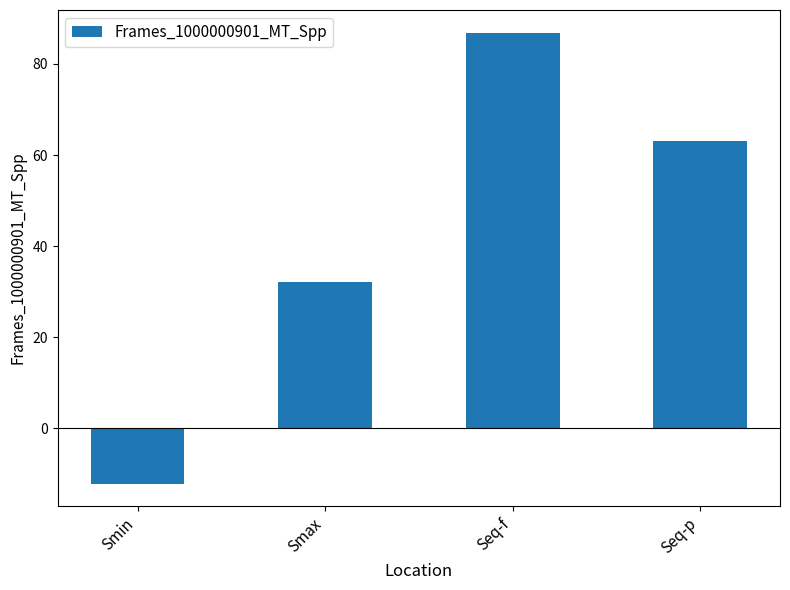

What is the average value?

42.5